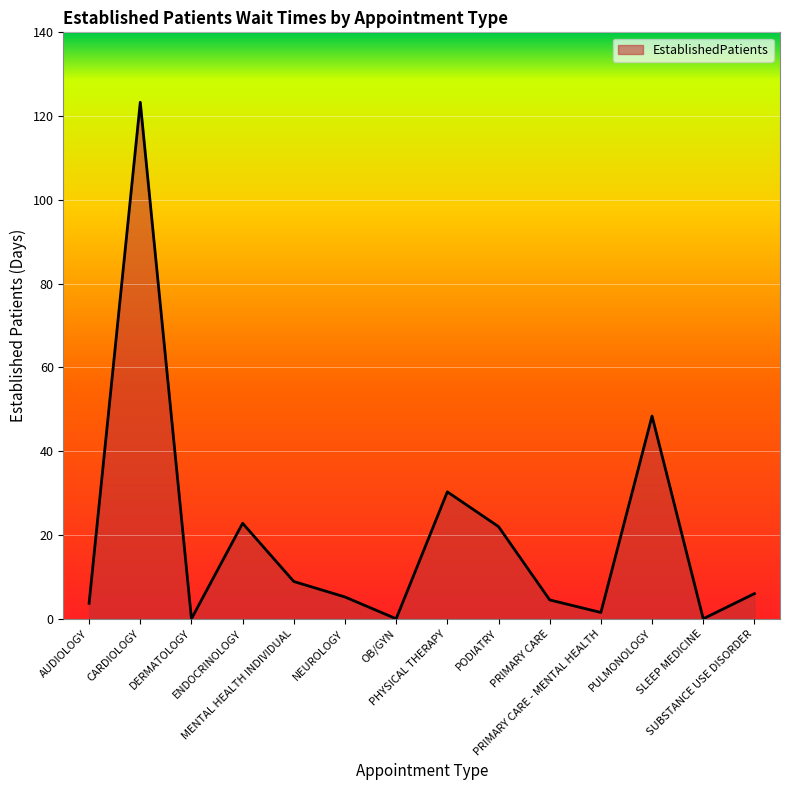

What is the change in value from AUDIOLOGY to SLEEP MEDICINE?

-3.7